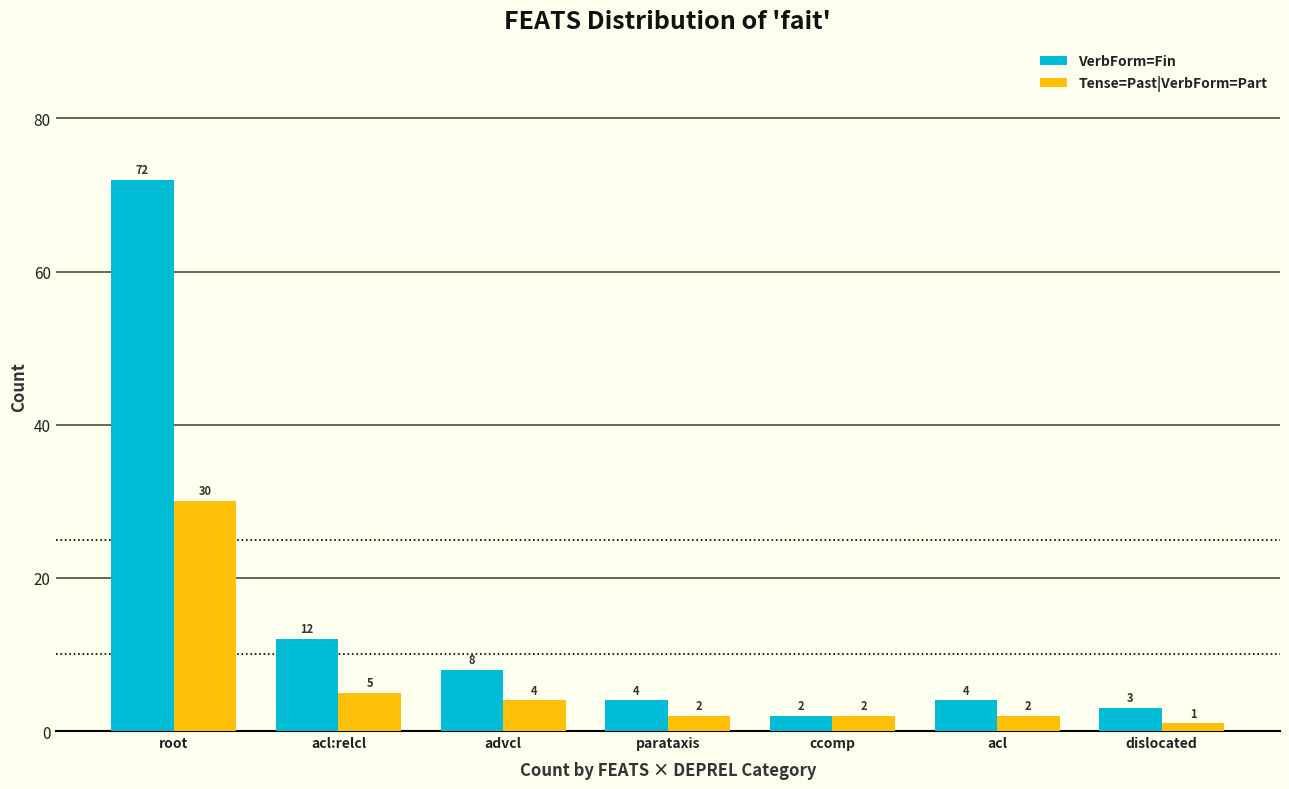

How many data points in Tense=Past|VerbForm=Part are less than 2?

1